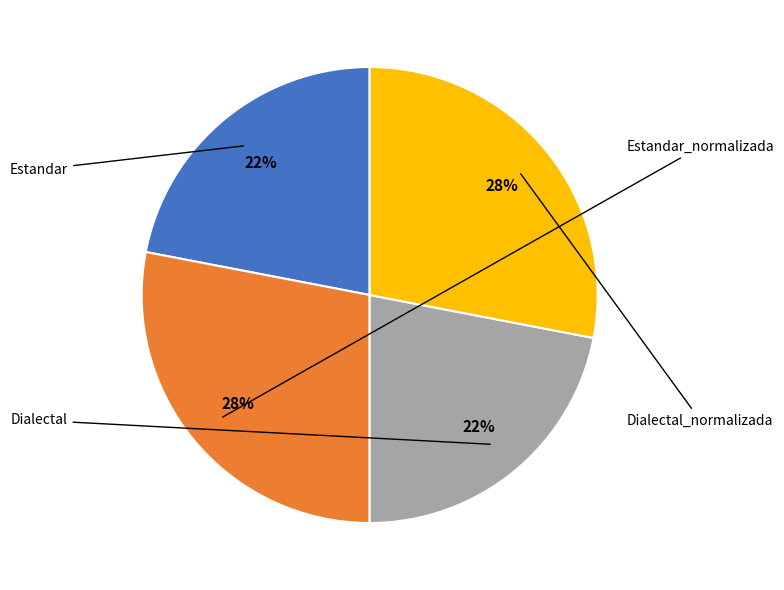

To the nearest percent, what is the average slice percentage?

25%